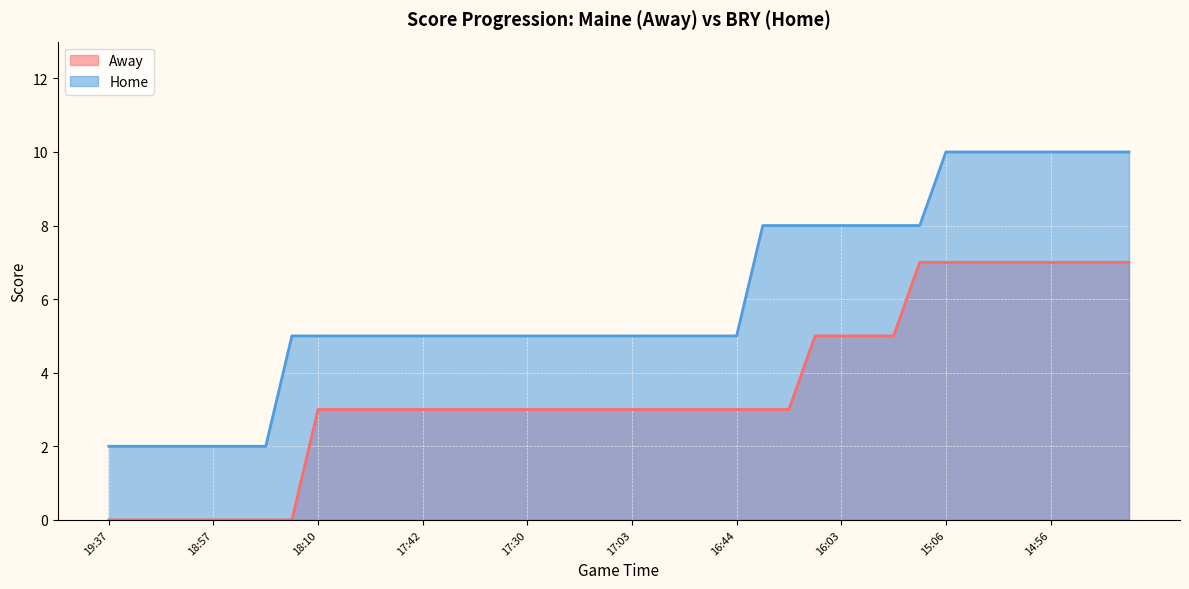

True or false: Away has a value of 0 at 18:36.

True